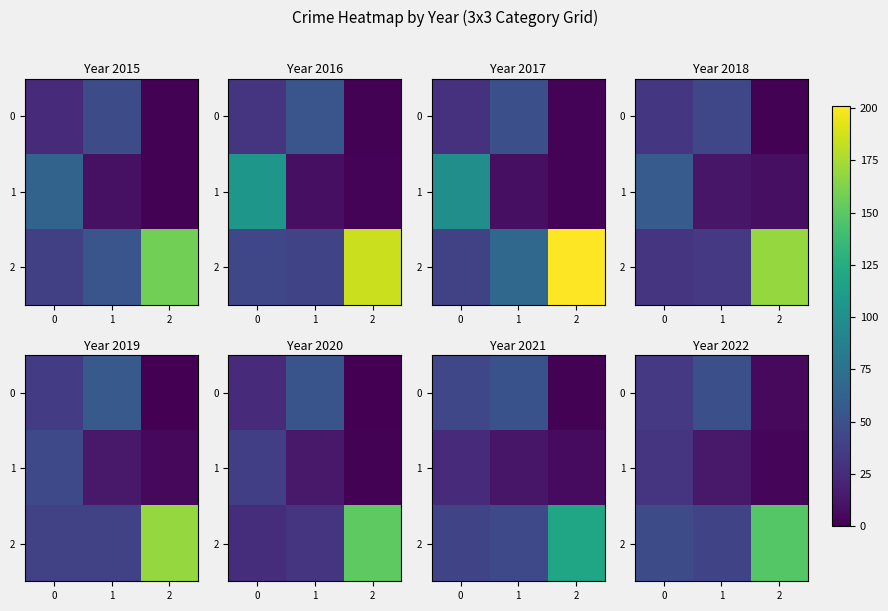

Count the number of categories in the chart.

3